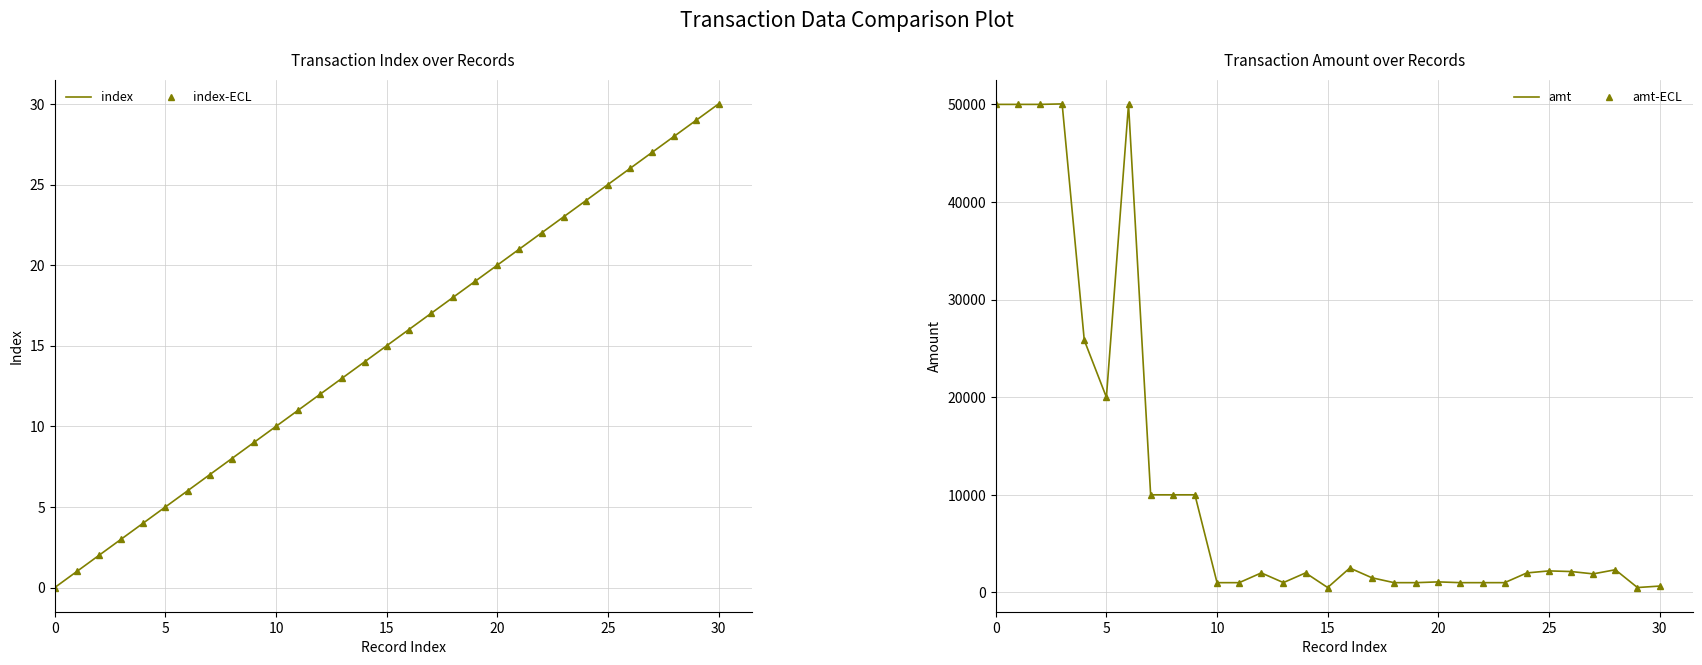

The index-ECL series shows 24 at 24. True or false?

True